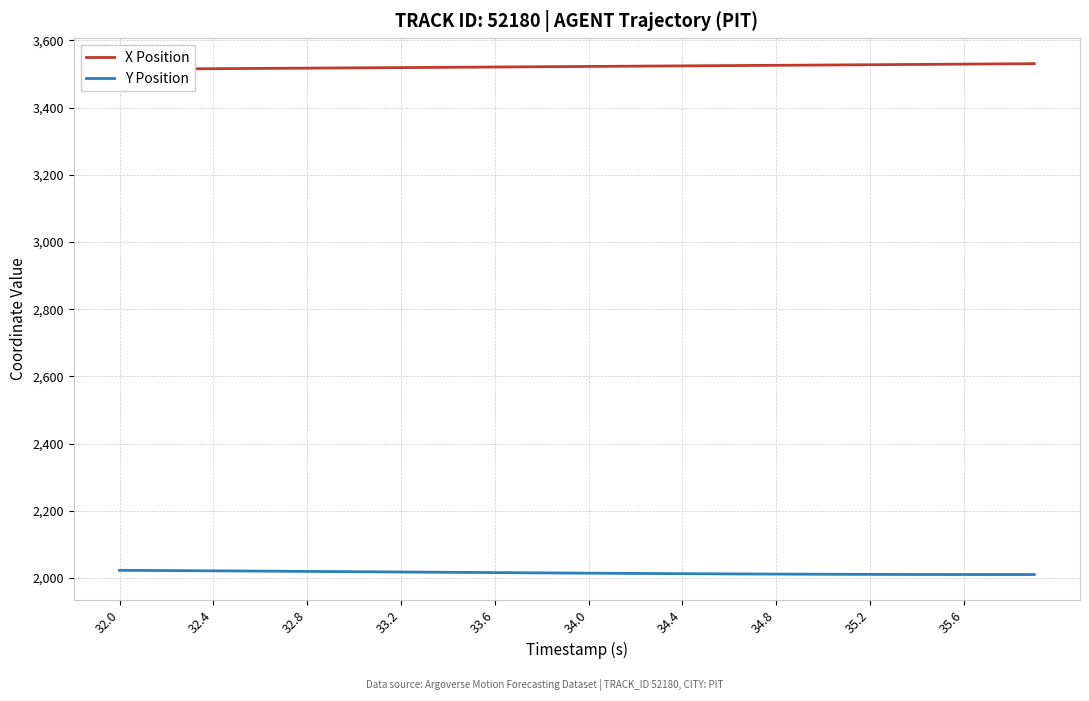

What is the maximum value for Y Position?

2022.9